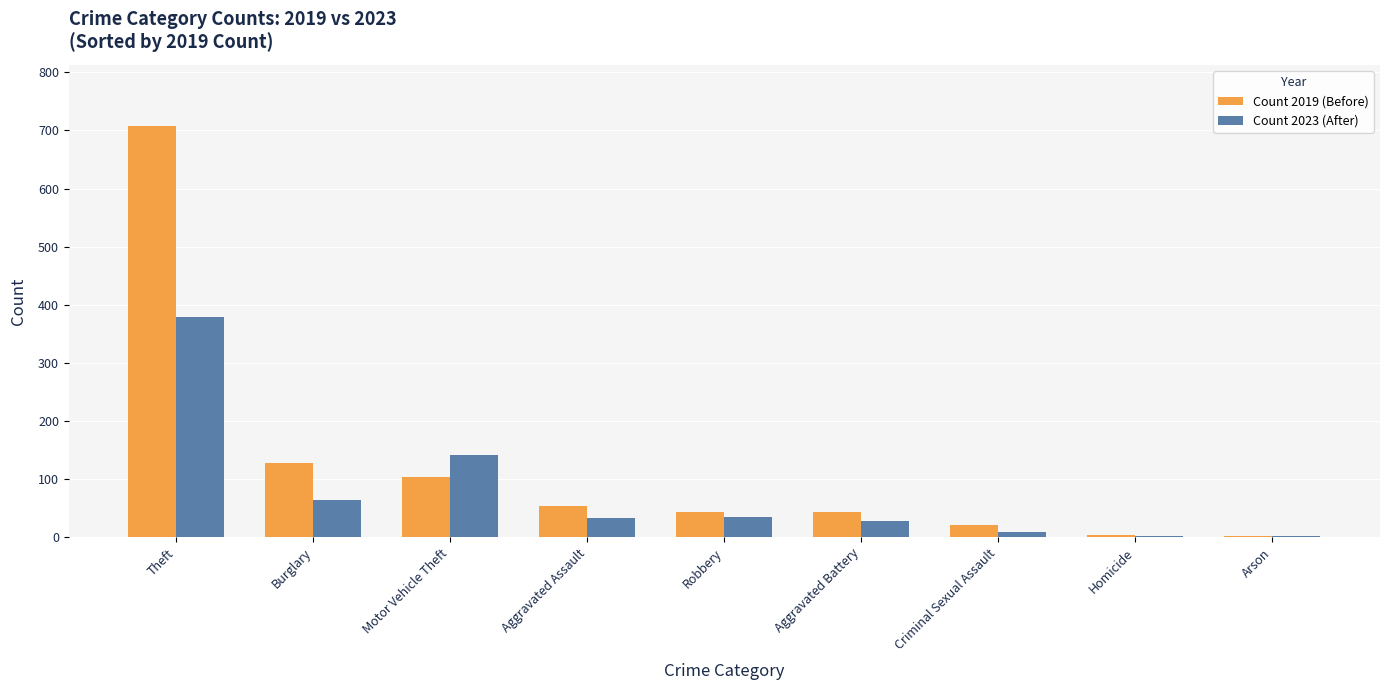

How many groups of bars are there?

9